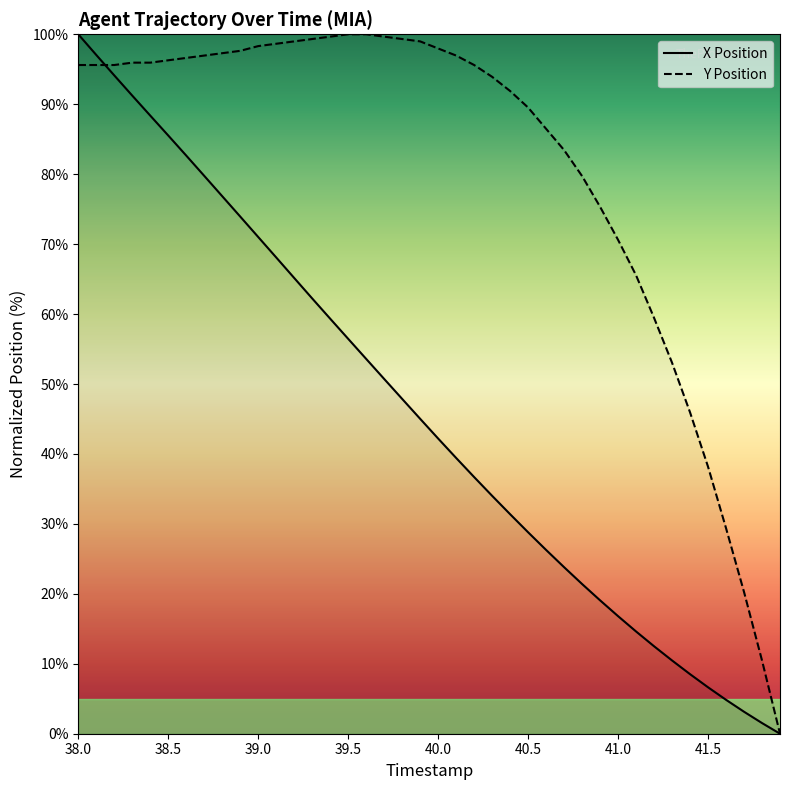

The value of Y Position at 40.0 is 25.7. True or false?

False